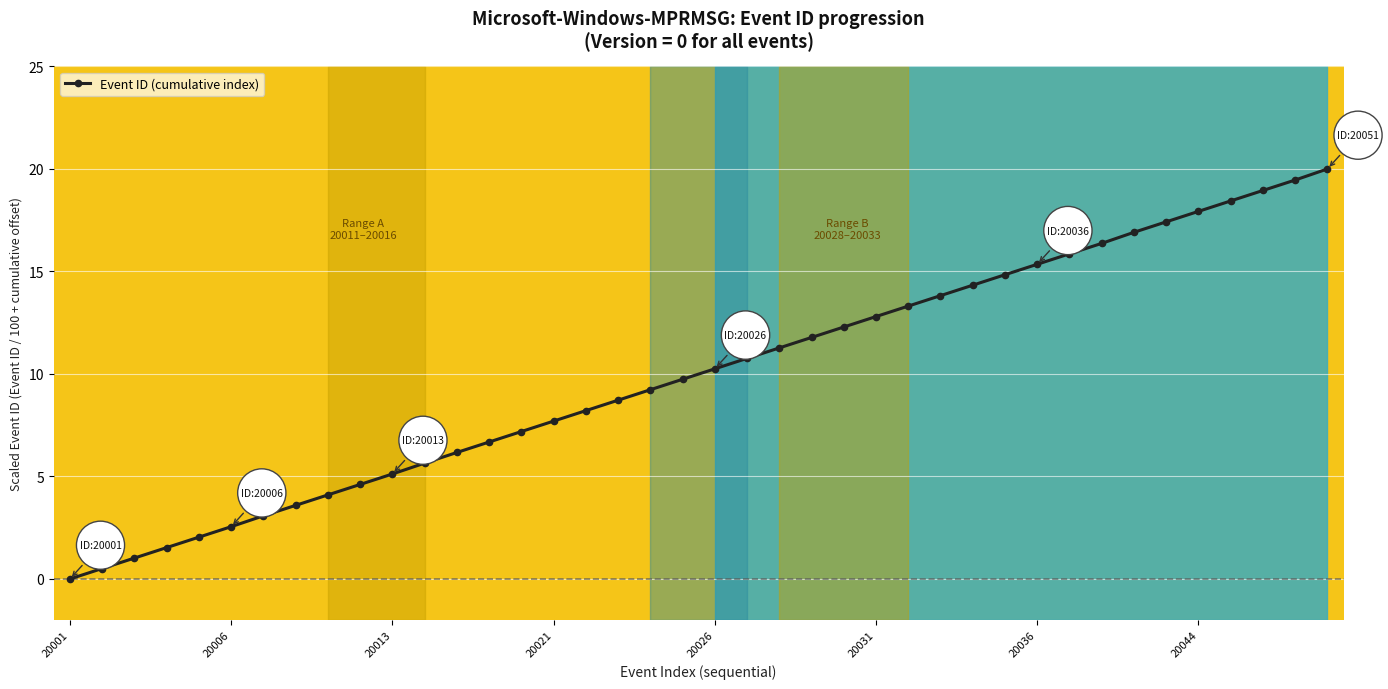

What is the maximum value shown in the chart?

20.0